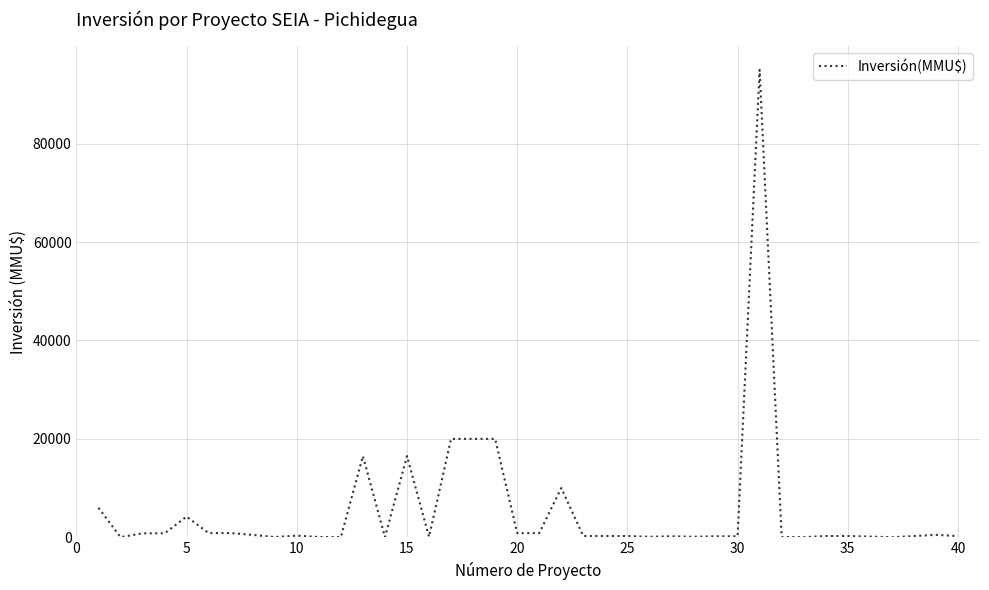

How many distinct data groups are displayed?

1